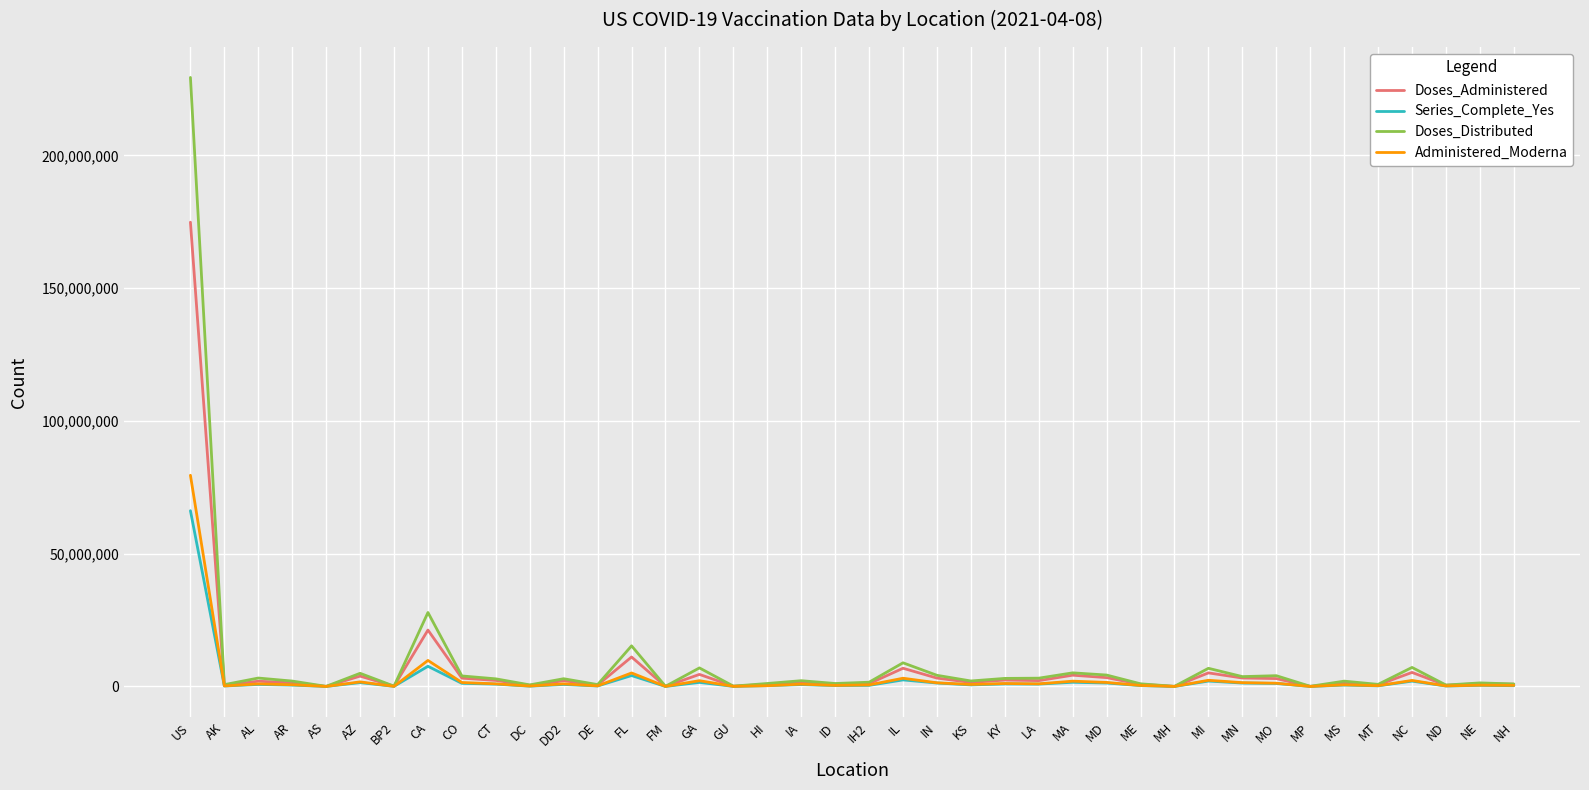

Where is Doses_Administered nearest to the value 87451111?

CA